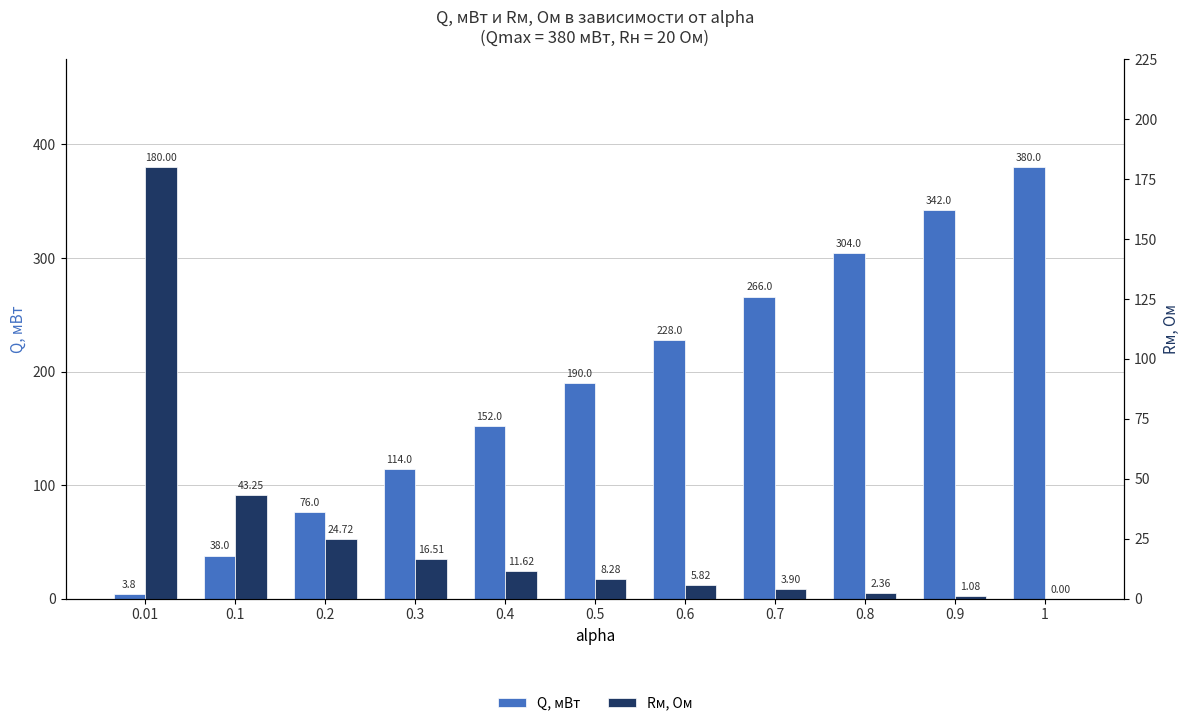

Which series has the largest range (max minus min)?

Q, мВт